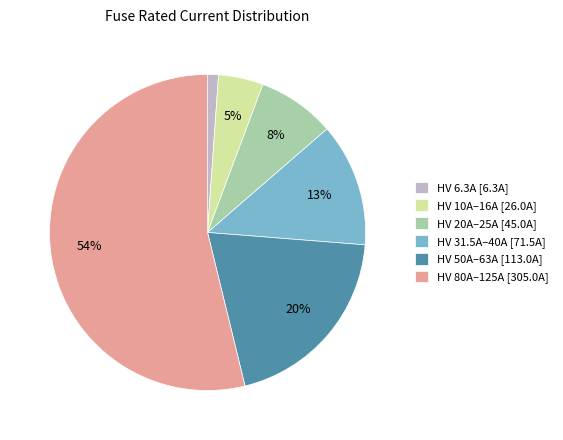

To the nearest percent, what is the average slice percentage?

17%